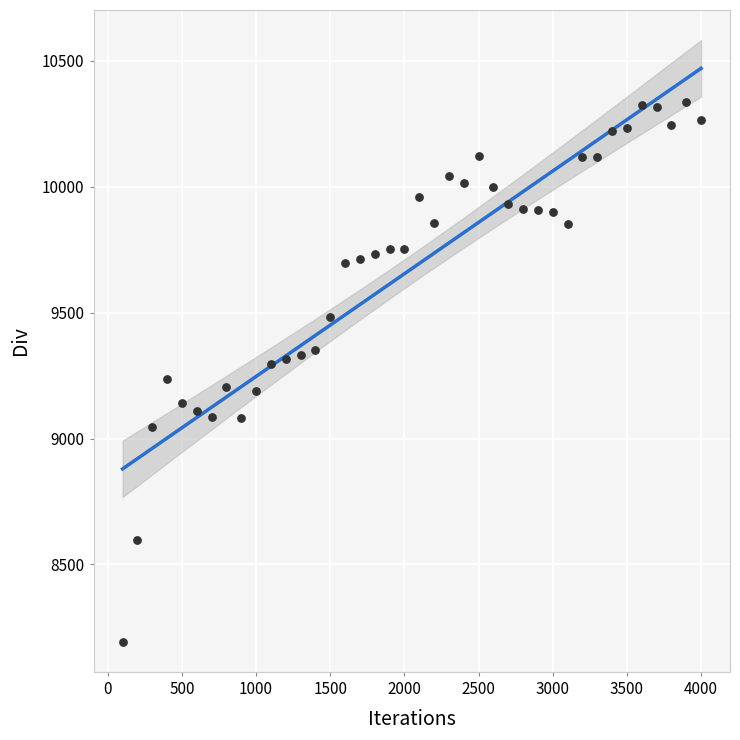

What is the range of X values (max minus min)?

3900